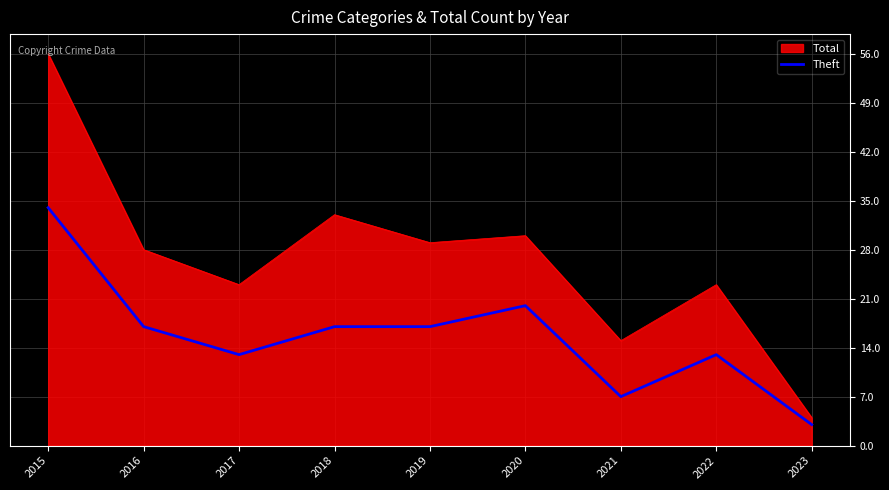

What is the maximum value for Total?

56